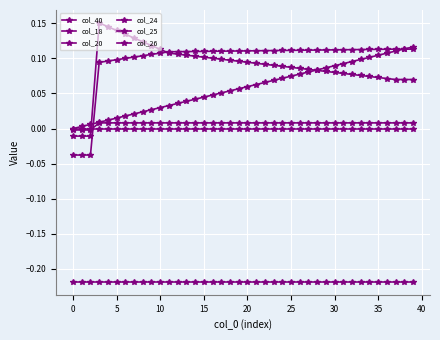

True or false: col_20 has more than 0 interior local peaks.

False